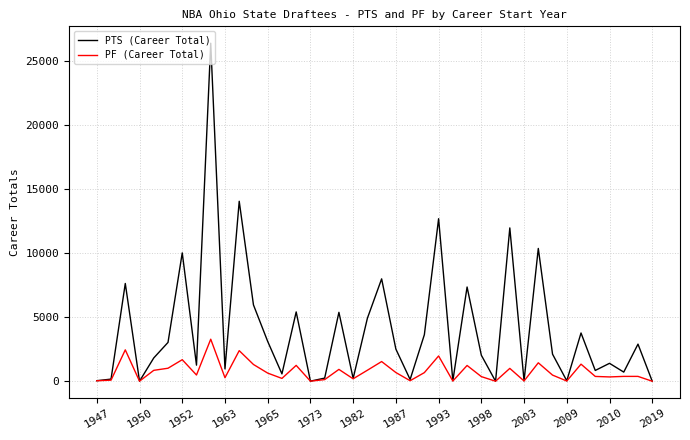

Which series has the widest spread of values?

PTS (Career Total)